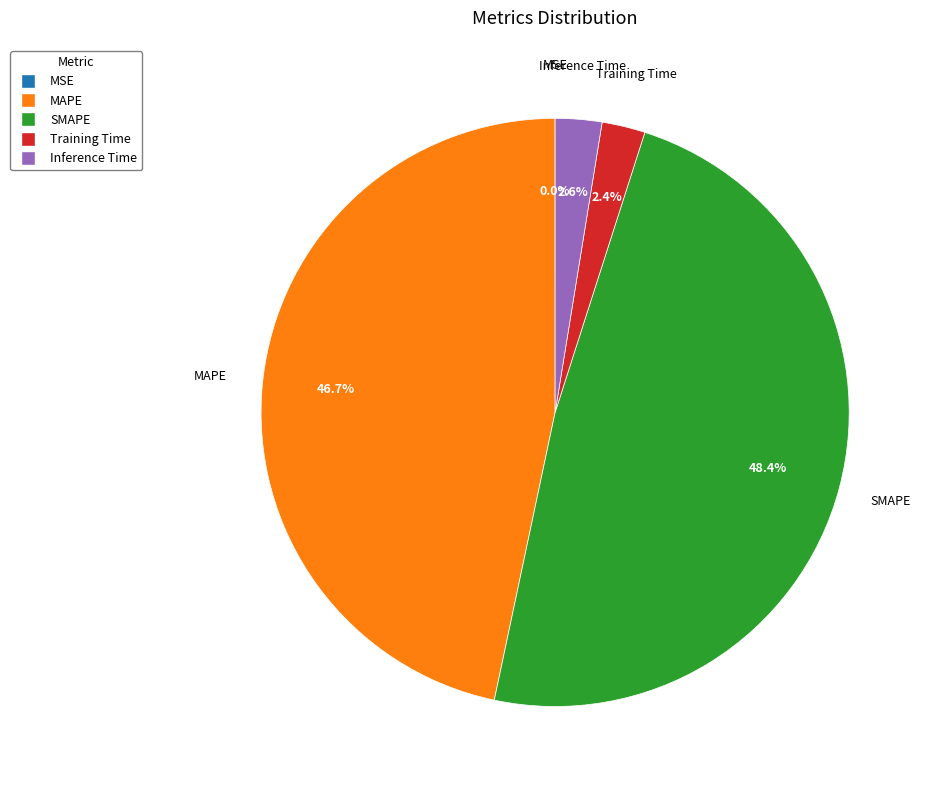

What portion of the pie excludes Inference Time?

97.4%